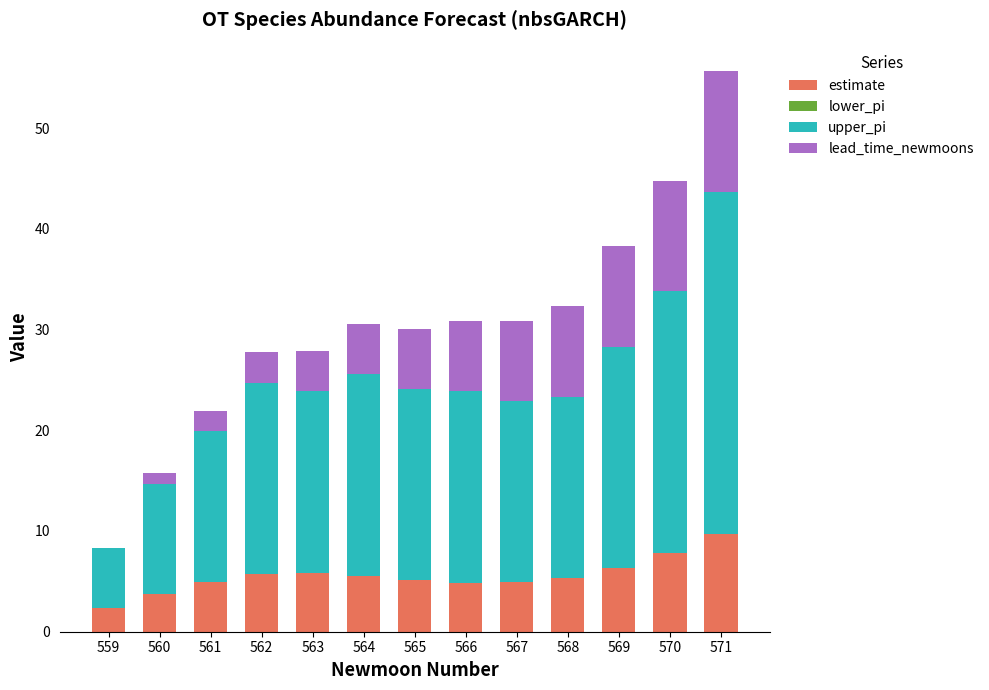

Which category has the highest value in the estimate series?

571